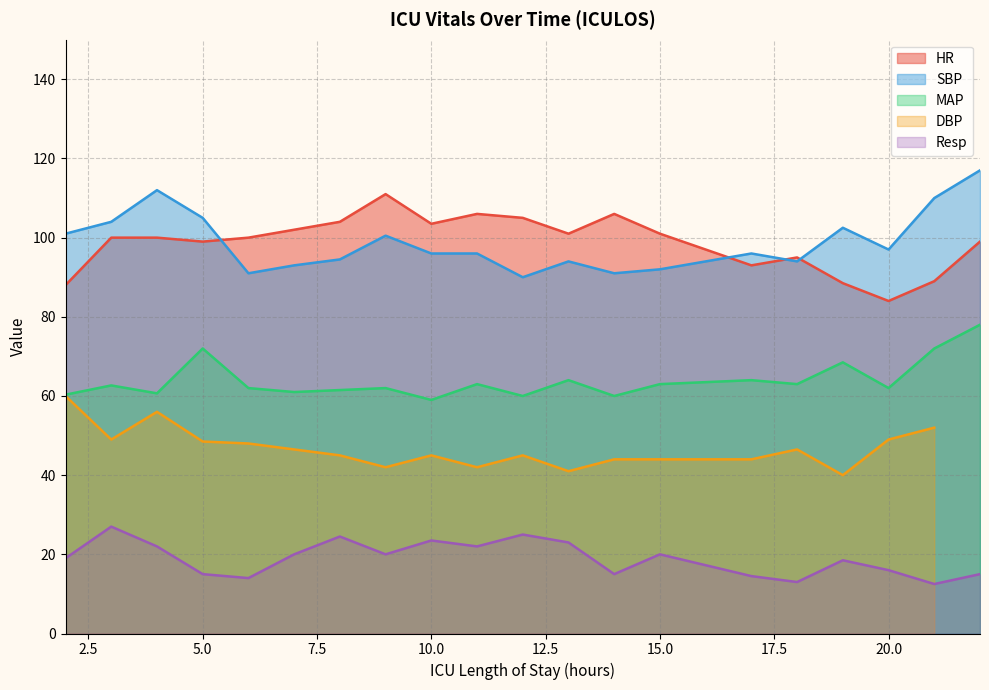

Rank the categories by HR value from highest to lowest.

9, 11, 14, 12, 8, 10, 7, 13, 15, 3, 4, 6, 5, 22, 18, 17, 21, 19, 2, 20